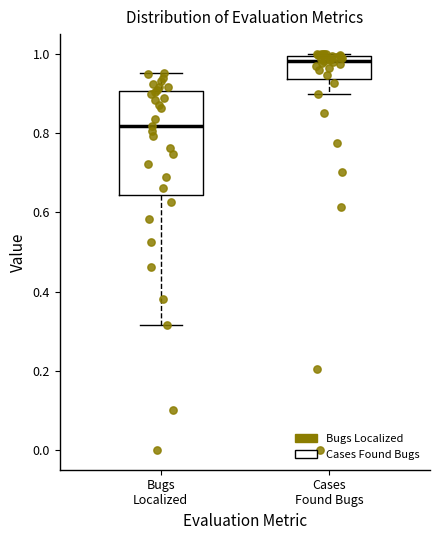

Reading left to right, read every box against the y-axis: the position of its median line, the range the box covers, and the ends of its whiskers. The values are not printed on the chart, so give them approximately, as read against the axis.

Bugs Localized: median 0.82, box 0.64 to 0.90, whiskers 0.32 to 0.96
Cases Found Bugs: median 0.98, box 0.94 to 1.00, whiskers 0.90 to 1.00